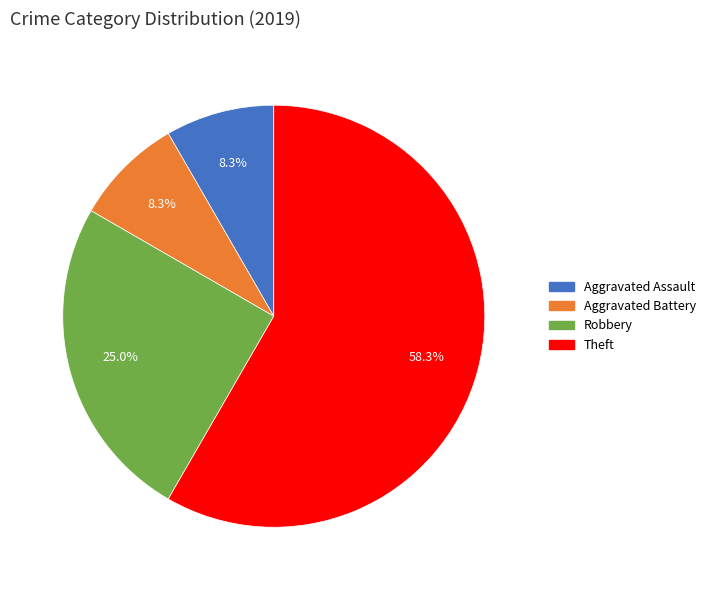

How many slices are in this pie chart?

4